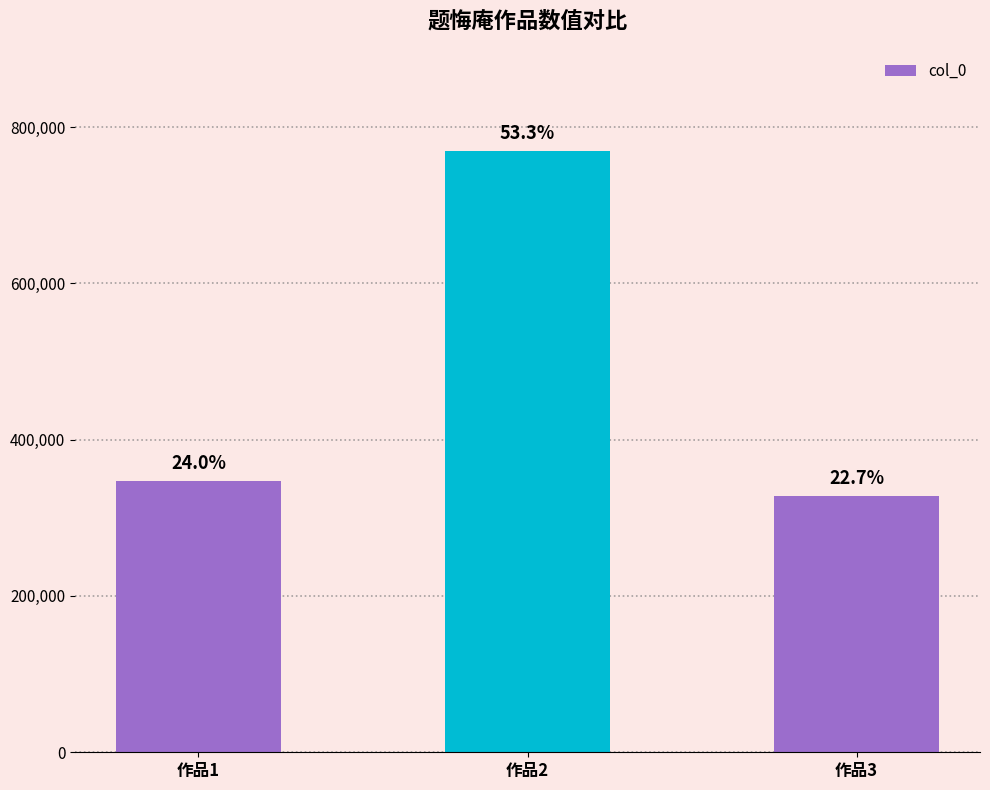

List the labels in order of value, smallest first.

作品3, 作品1, 作品2